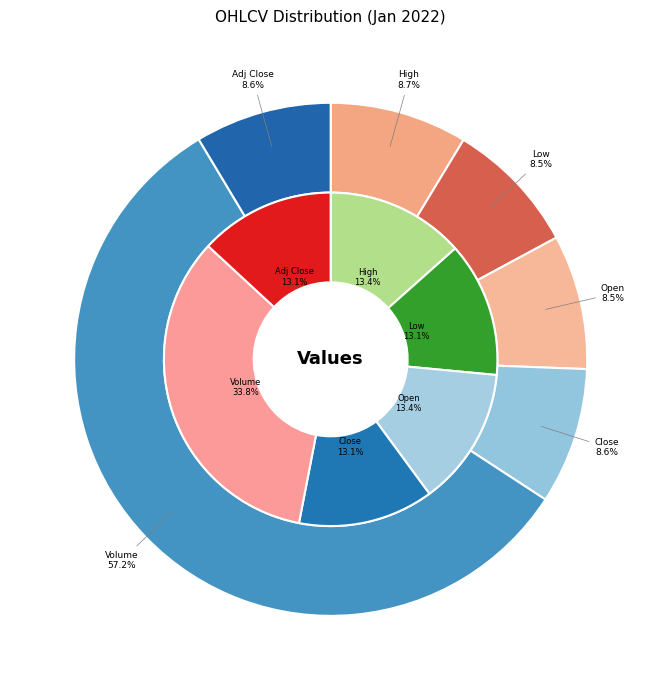

Does High 2022-01-06 account for over 50% of the chart?

No